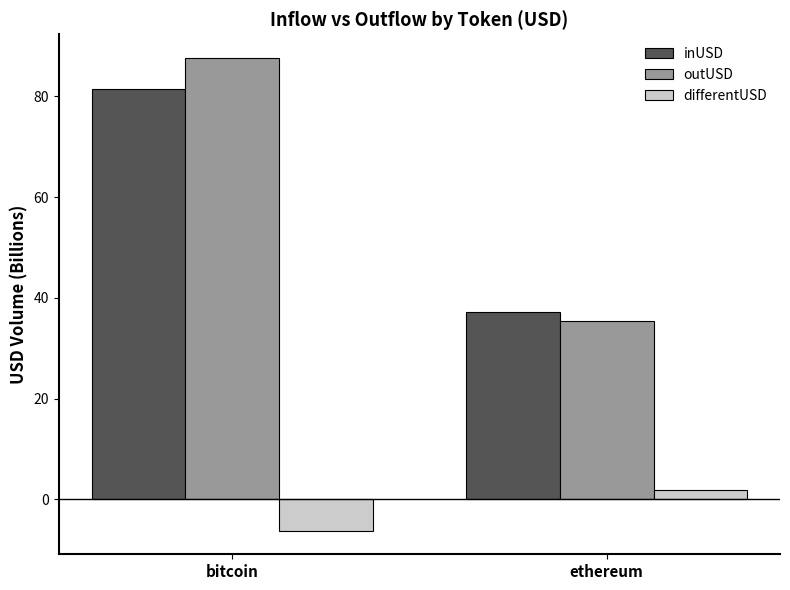

Is it true that outUSD equals 35.3 at ethereum?

True